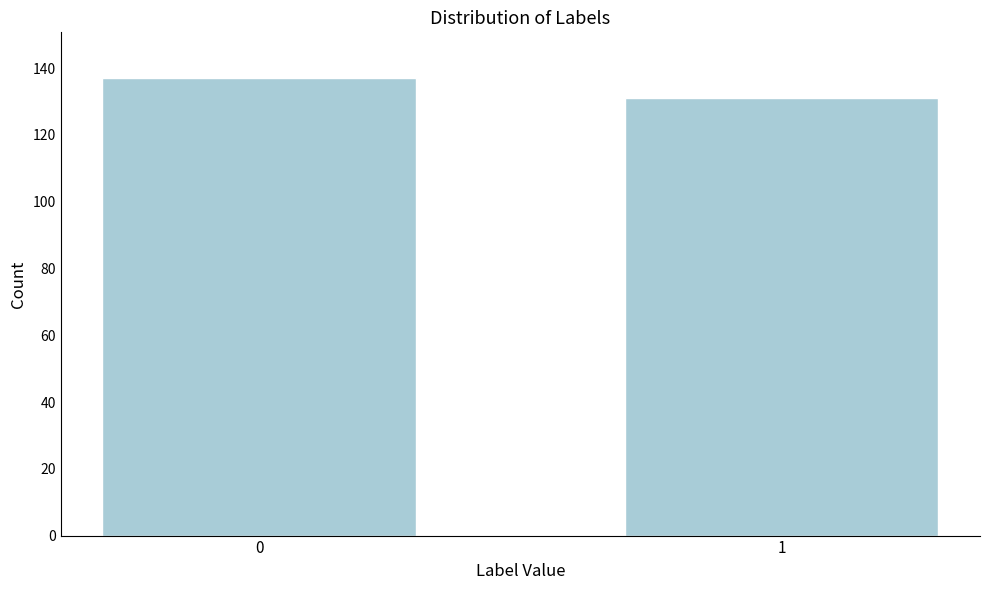

Reading left to right, transcribe all the data shown in this chart.

0=137	1=131